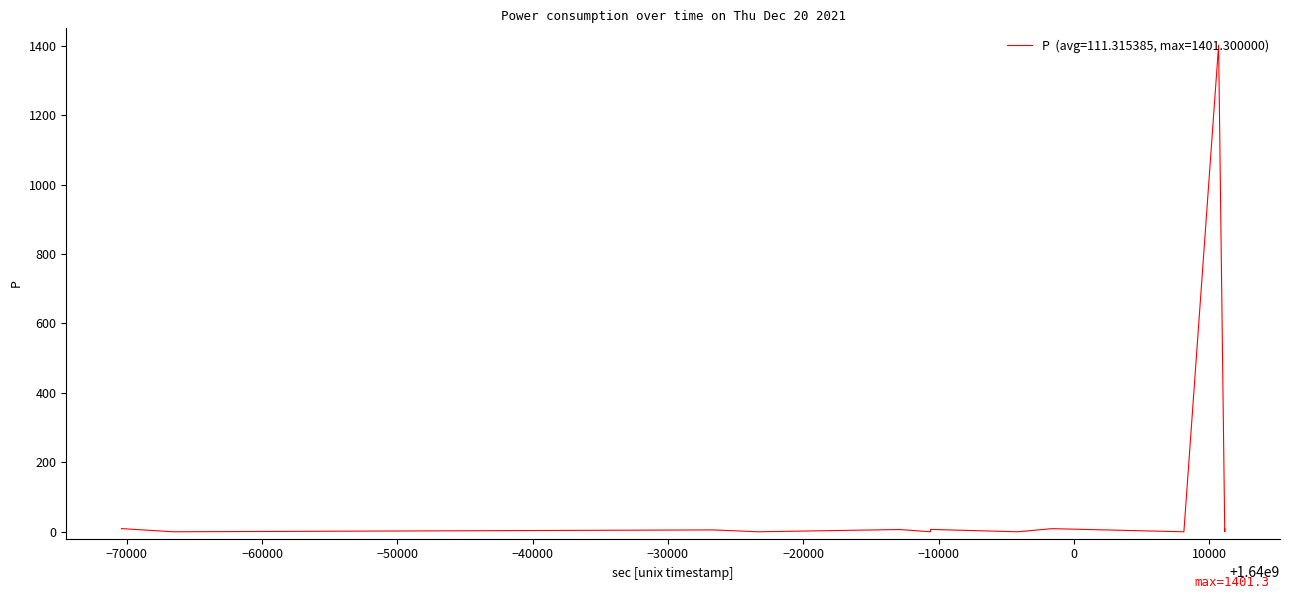

True or false: there are more than 1 points higher than both neighbors.

True